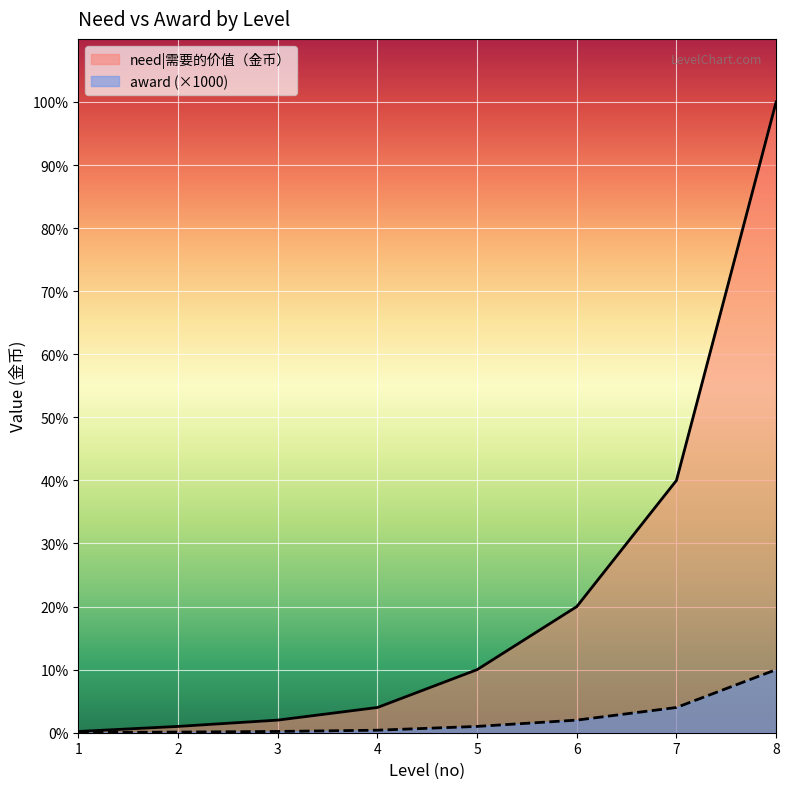

Where does the award series first go above 50000?

6